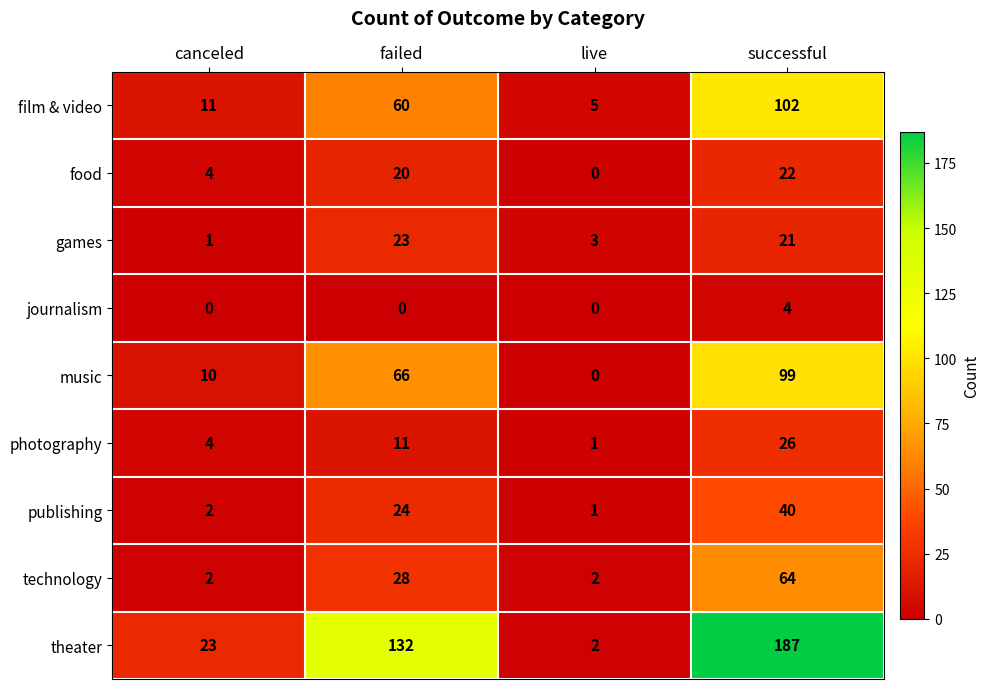

Is it true that journalism equals -1 at canceled?

False